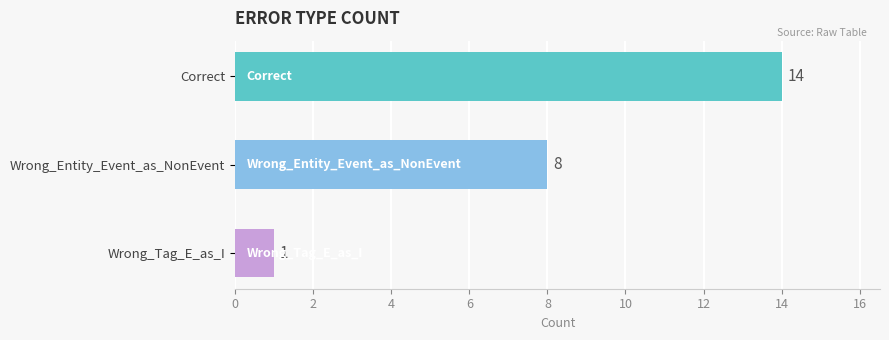

List the labels in order of value, smallest first.

Wrong_Tag_E_as_I, Wrong_Entity_Event_as_NonEvent, Correct